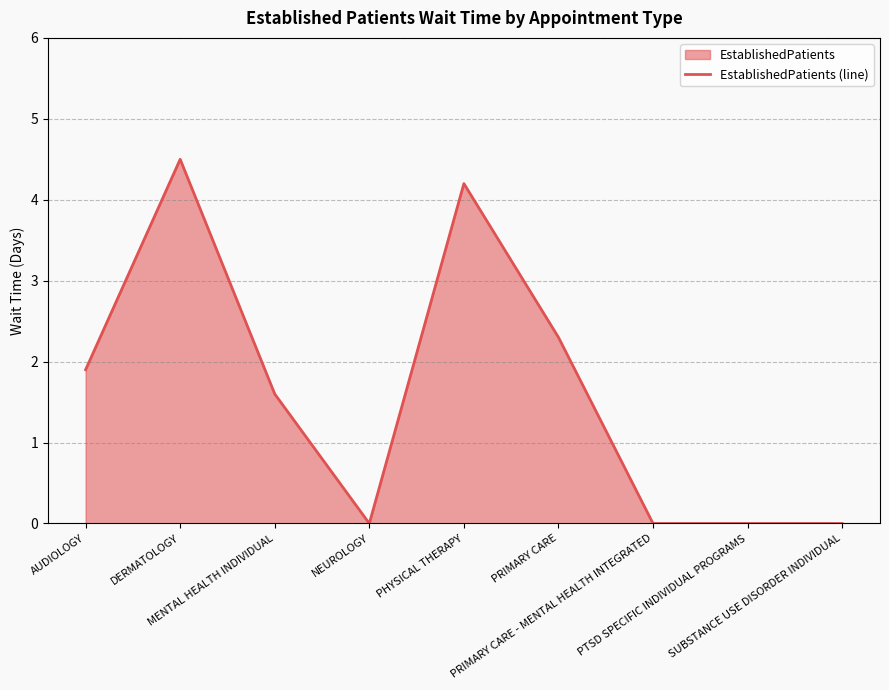

Reading right to left, transcribe all the data shown in this chart.

0.0	0.0	0.0	2.3	4.2	0.0	1.6	4.5	1.9